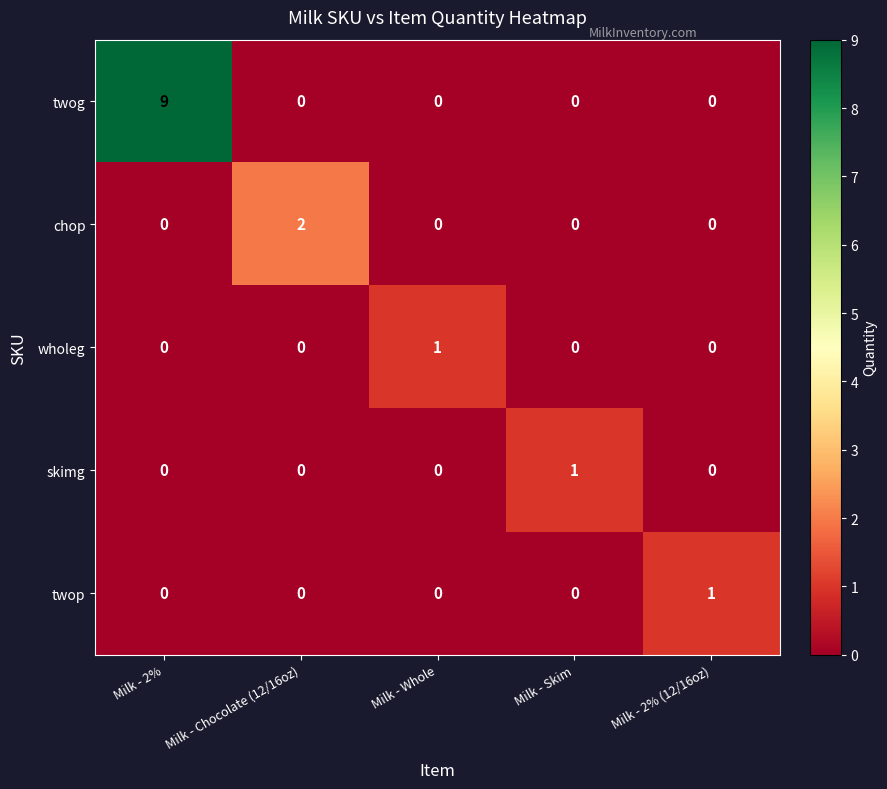

At how many categories does at least one series exceed 8?

1